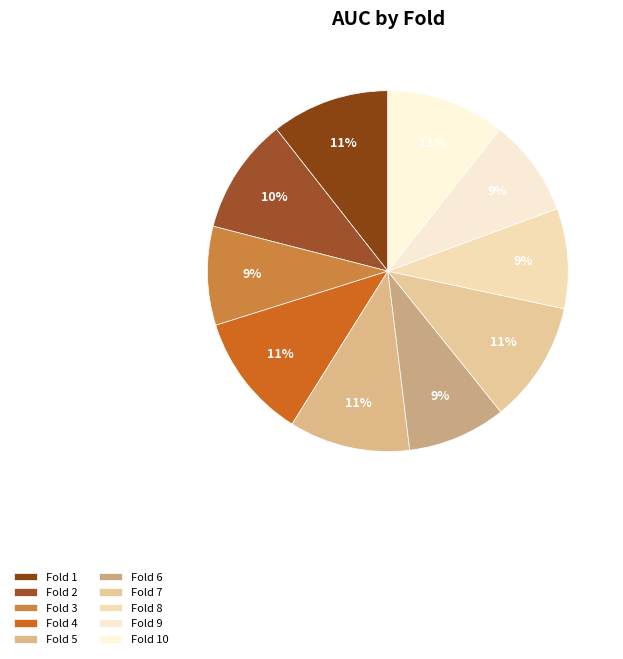

Between Fold 9 and Fold 3, which is larger?

Fold 3